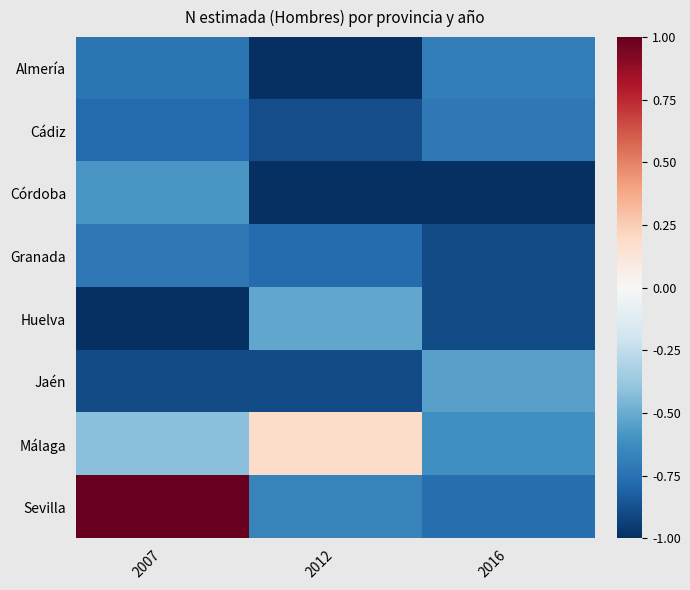

What is the difference between the highest and lowest values at 2007?

2.0